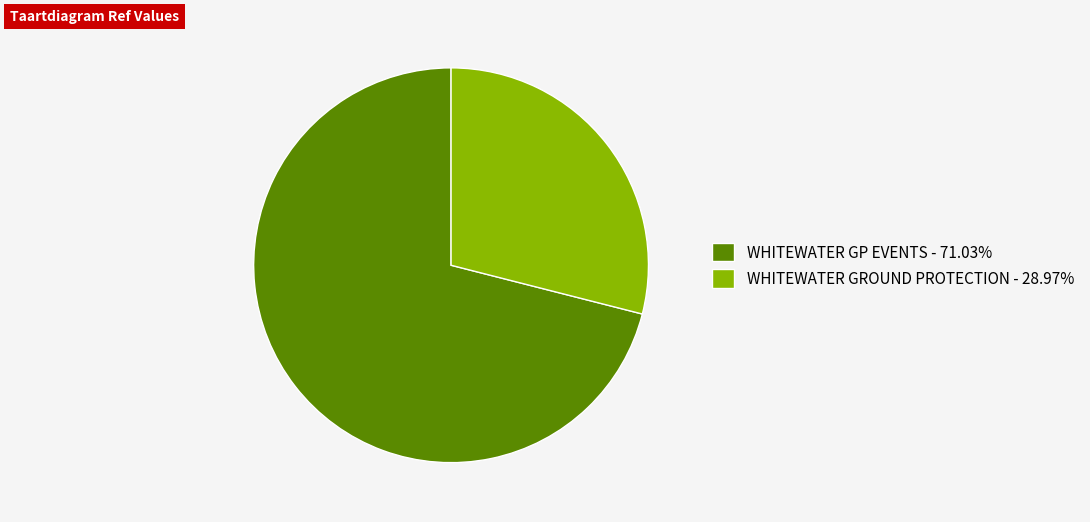

Does WHITEWATER GROUND PROTECTION represent more than half of the total?

No